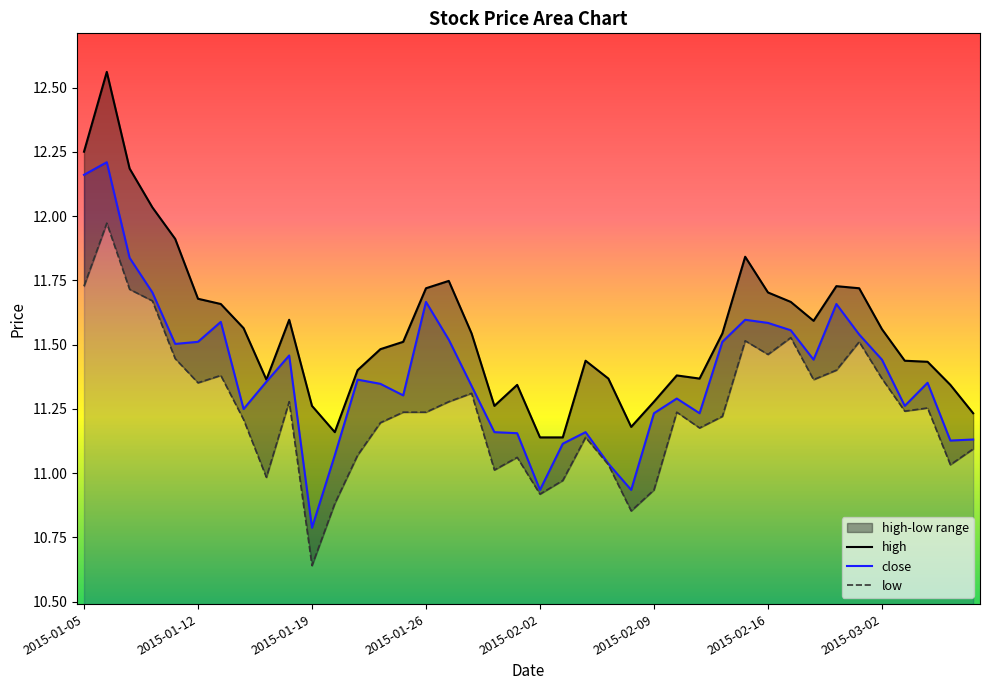

How many lines are shown in the chart?

3